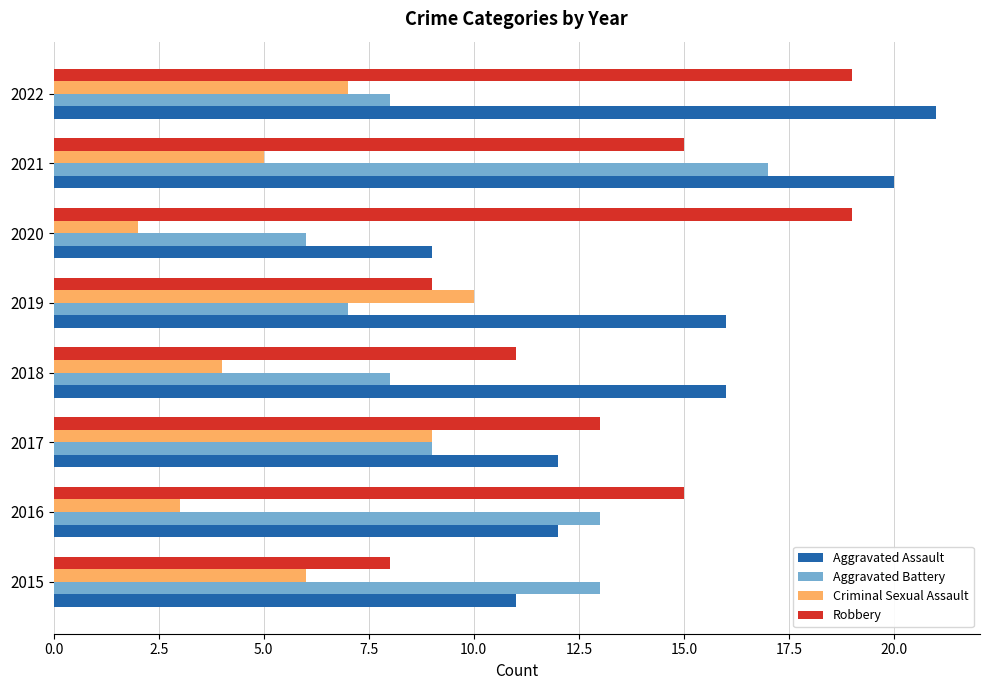

Is it true that Robbery equals 33 at 2022?

False